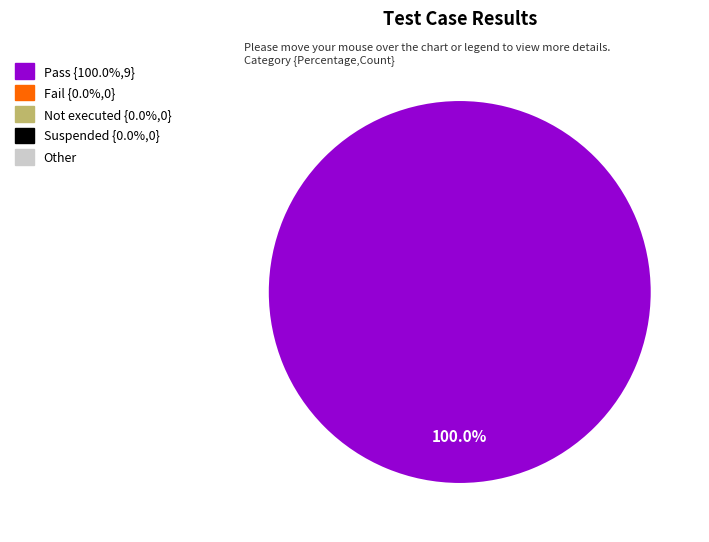

Is there any slice that represents more than half of the pie?

Yes